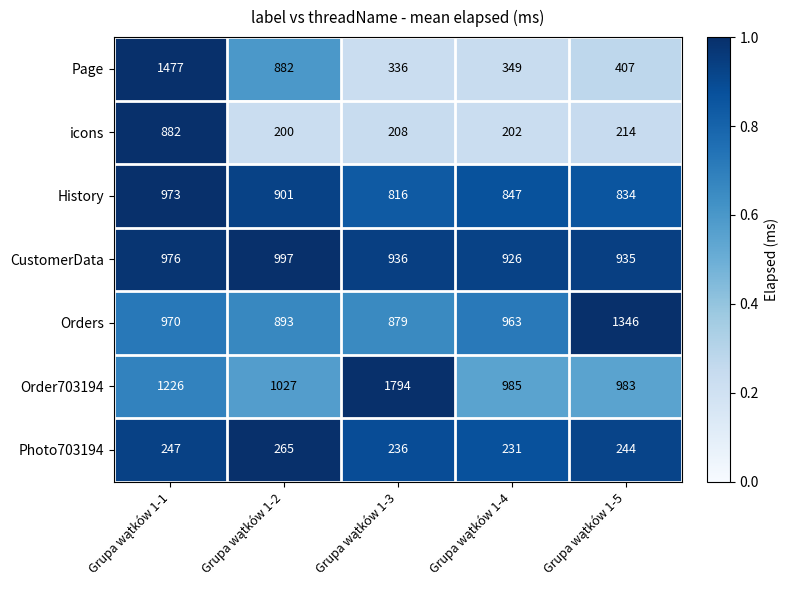

Which series has the largest total across all categories?

Order703194